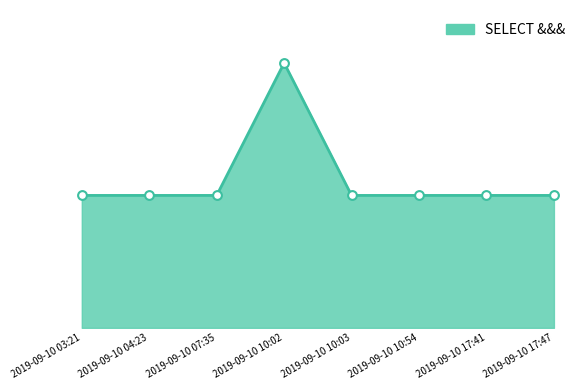

Is this an area chart (filled region under the line)?

Yes